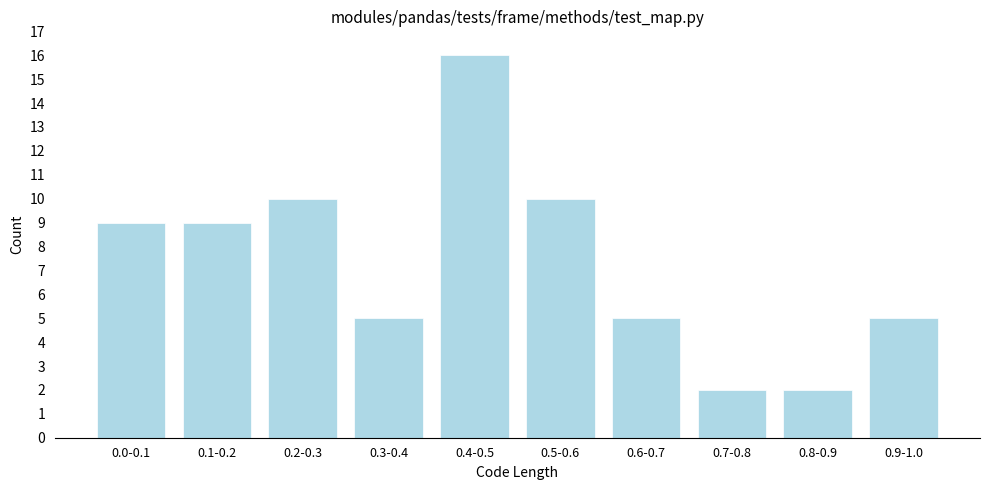

Reading left to right, what are all the values shown in this chart?

0.0-0.1=9	0.1-0.2=9	0.2-0.3=10	0.3-0.4=5	0.4-0.5=16	0.5-0.6=10	0.6-0.7=5	0.7-0.8=2	0.8-0.9=2	0.9-1.0=5